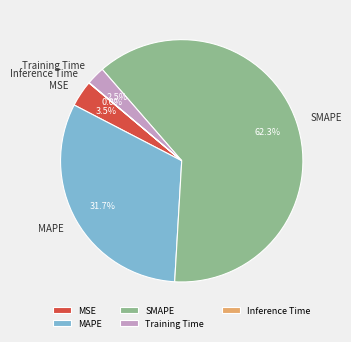

Does SMAPE represent more than half of the total?

Yes